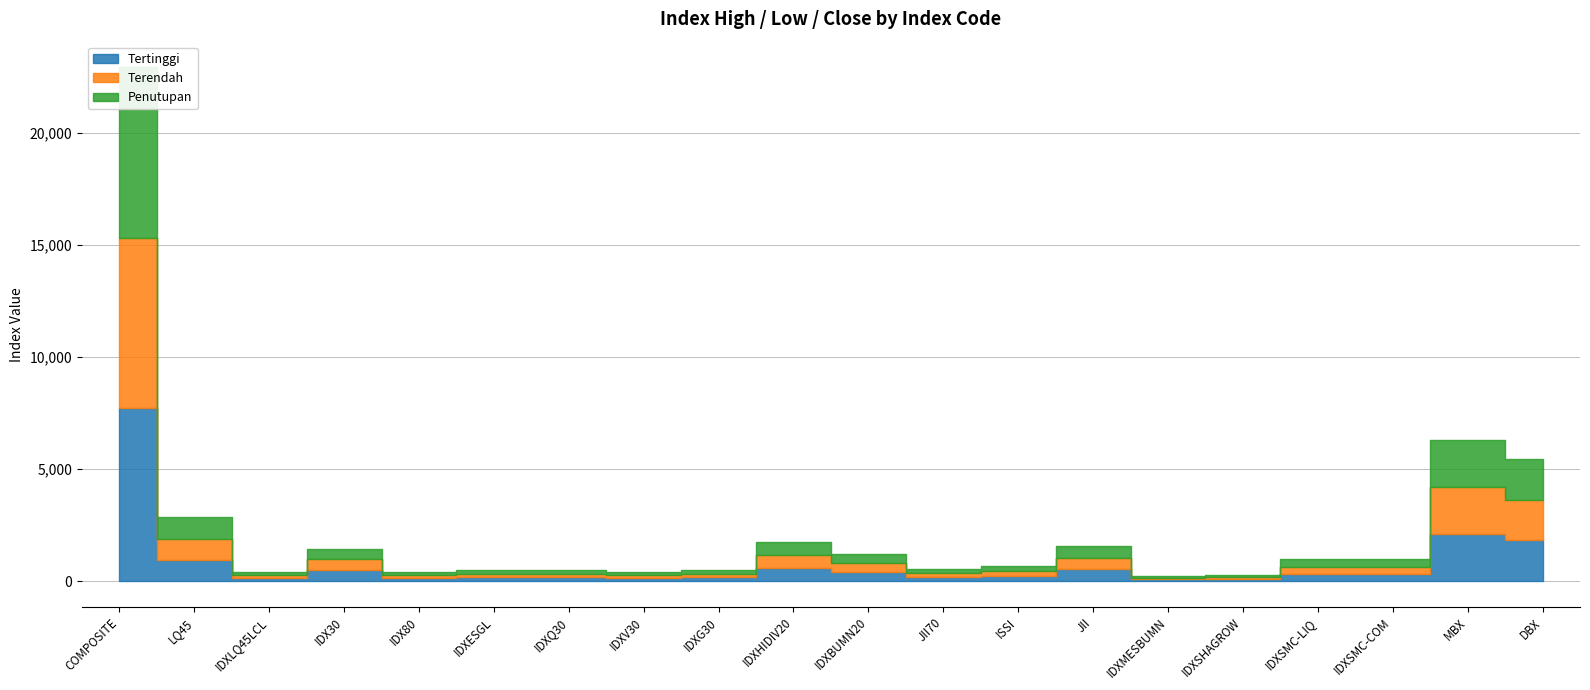

At which category does the chart reach its minimum across all series?

IDXMESBUMN